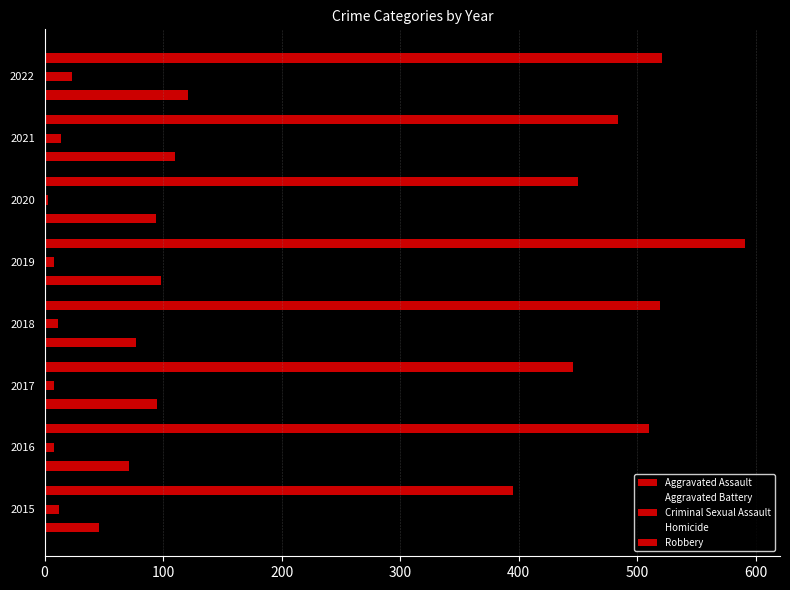

At how many categories does at least one series exceed 545?

1